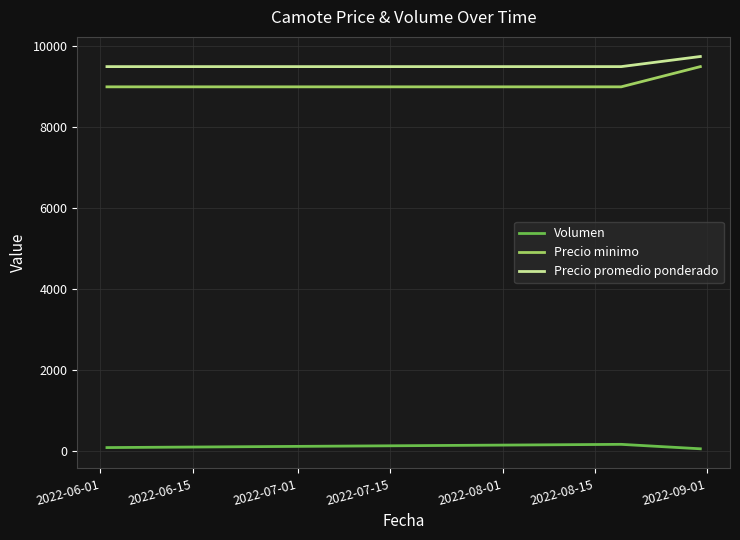

What is the lowest value of the Precio promedio ponderado series?

9500